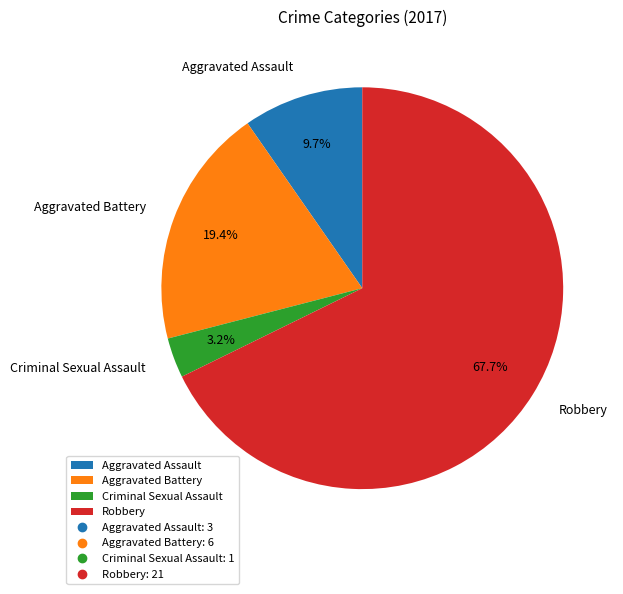

What portion of the pie excludes Aggravated Battery?

80.6%